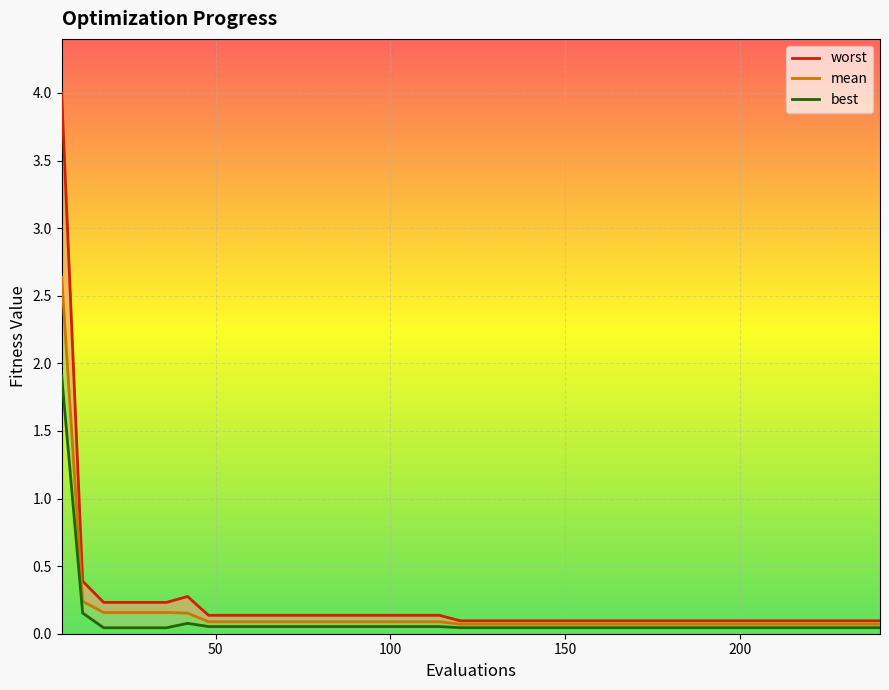

True or false: best and mean cross at least once.

False